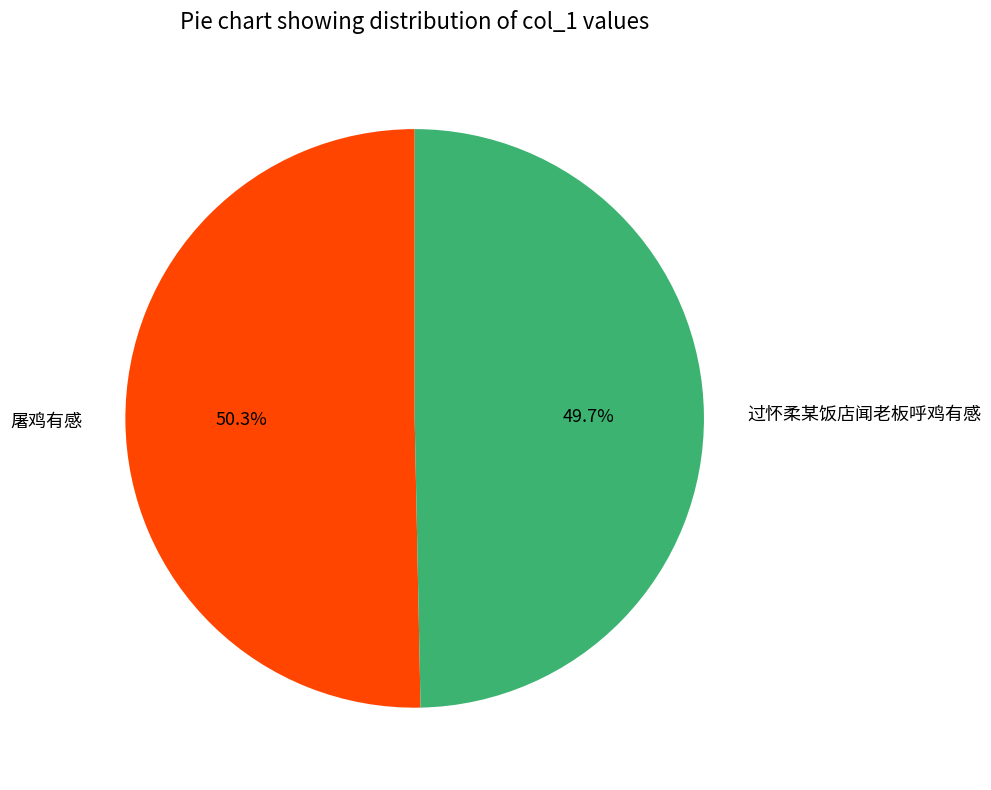

Which slice is the largest?

屠鸡有感